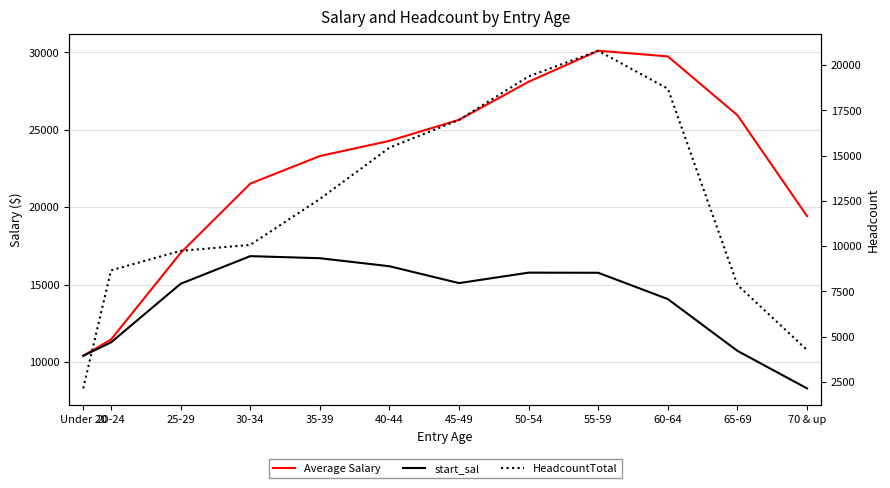

True or false: Average Salary has more than 0 interior local peaks.

True